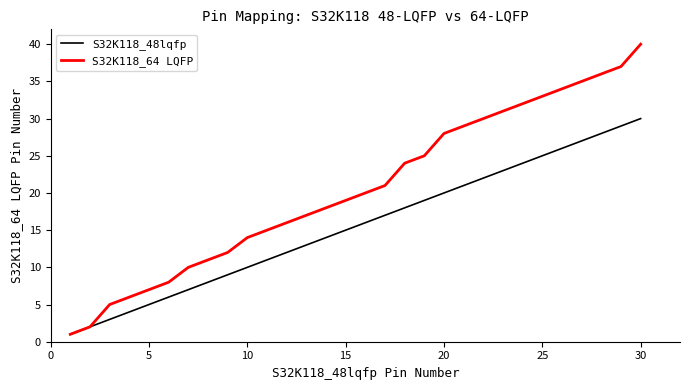

Which series has the widest spread of values?

S32K118_64 LQFP